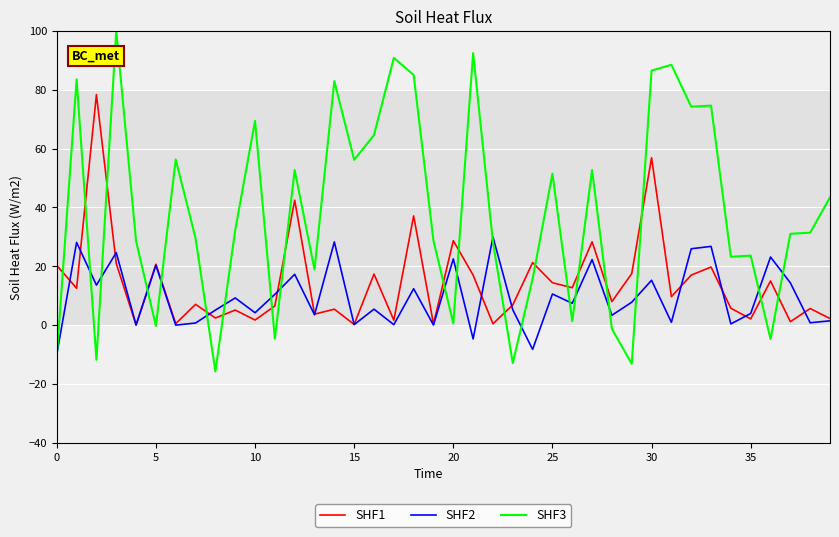

True or false: SHF2 and SHF1 cross at least once.

True